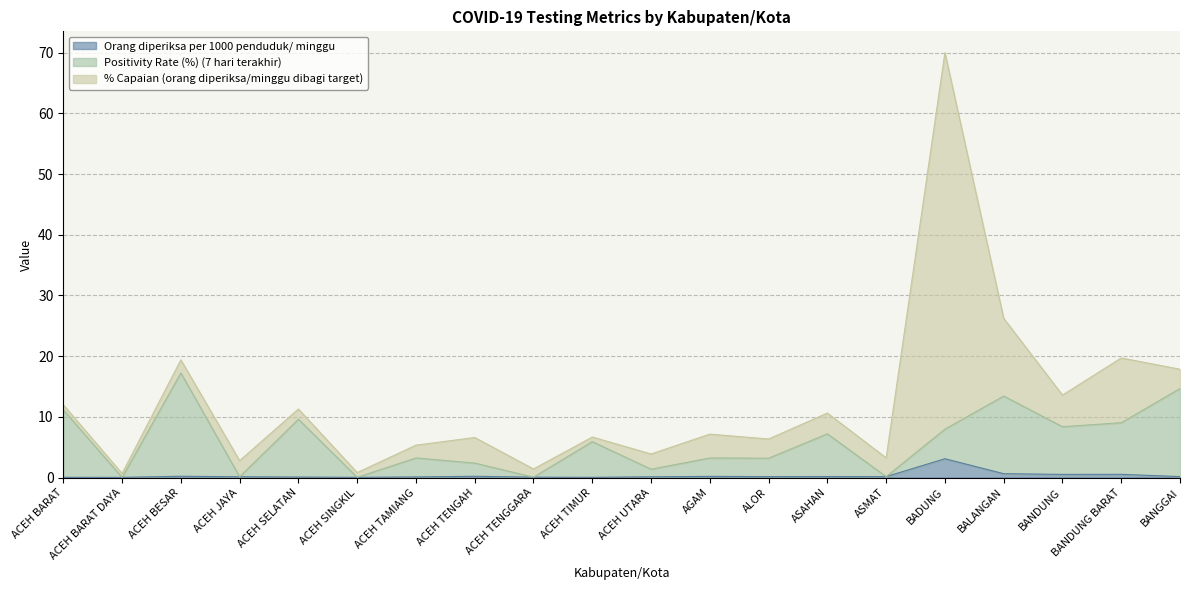

True or false: Positivity Rate (%) (7 hari terakhir) has a value of 11.7 at ASAHAN.

False